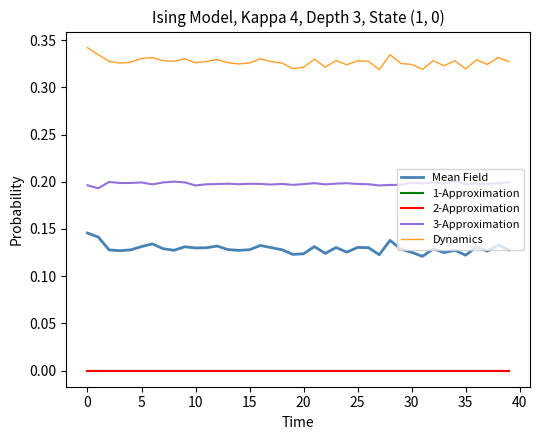

True or false: 2-Approximation and 3-Approximation intersect in this chart.

False